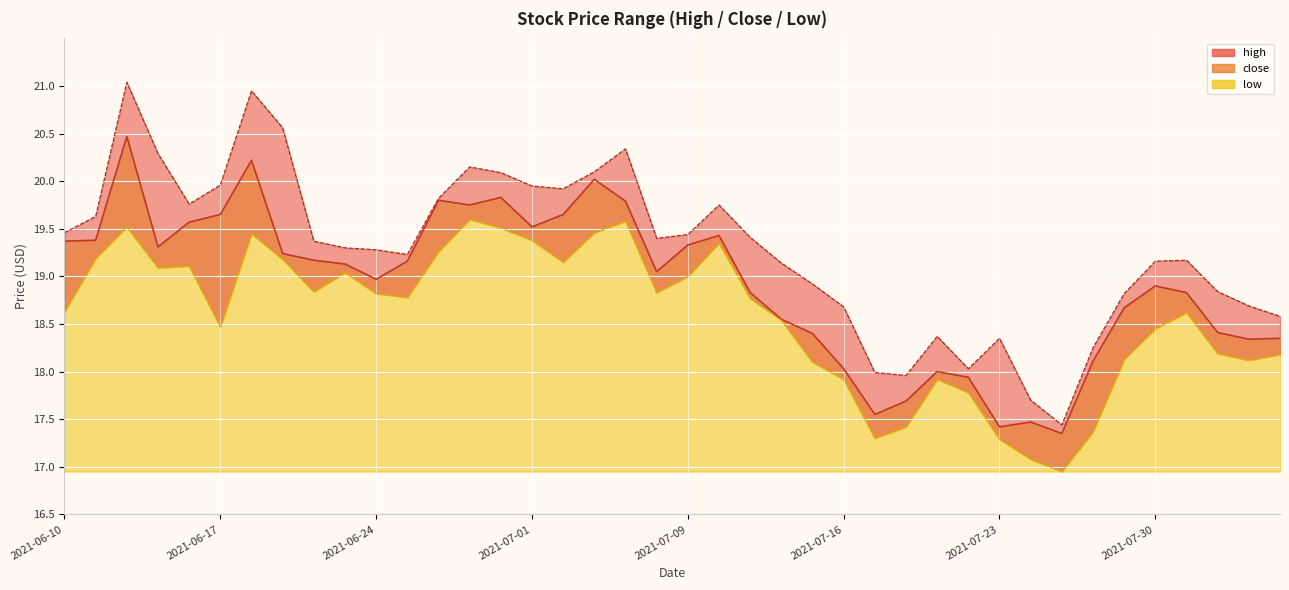

What are all the series names shown in the legend?

high, close, low